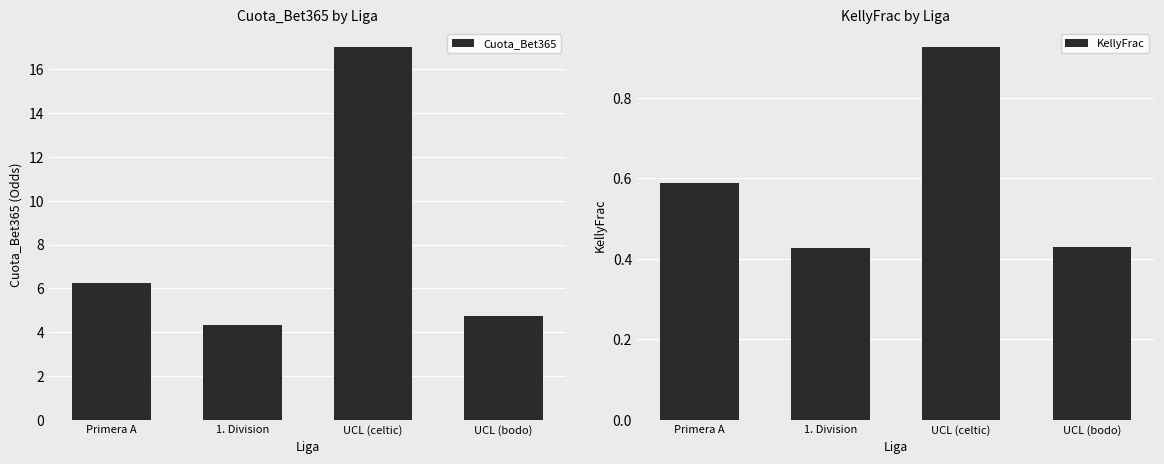

How many KellyFrac values are between 0 and 1?

4